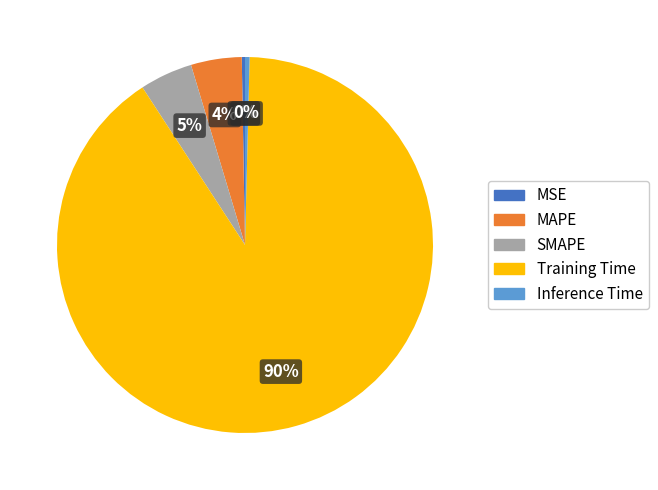

Which slice is the largest?

Training Time